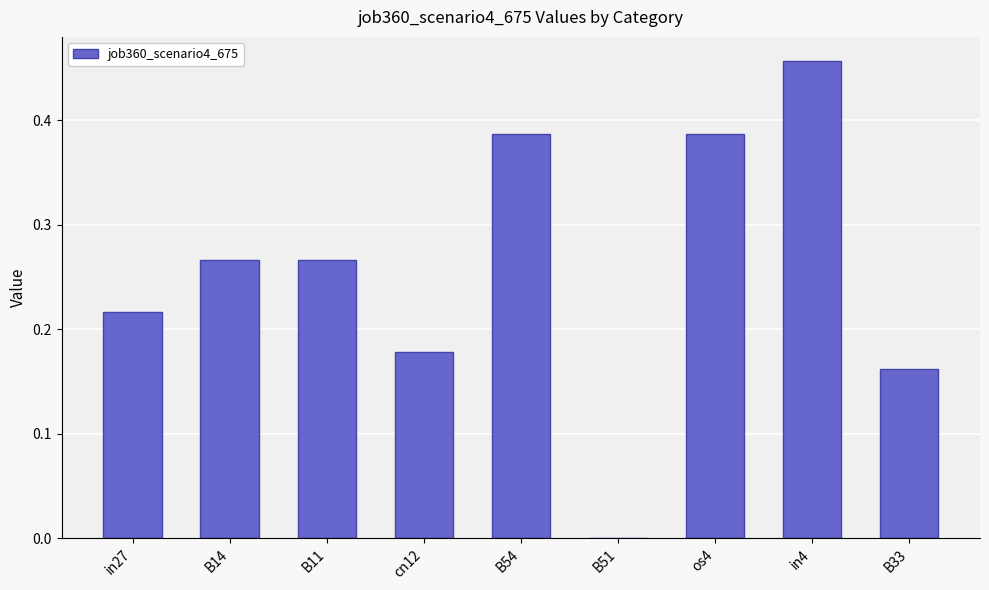

What is the sum of all values?

2.3